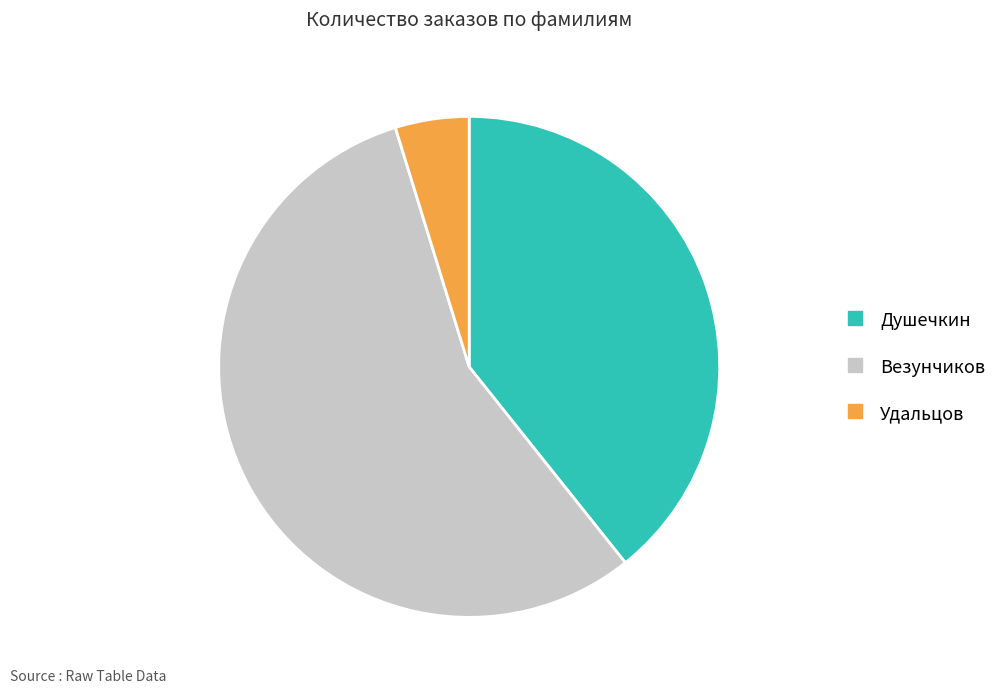

Rank the categories by value from lowest to highest.

Удальцов, Душечкин, Везунчиков